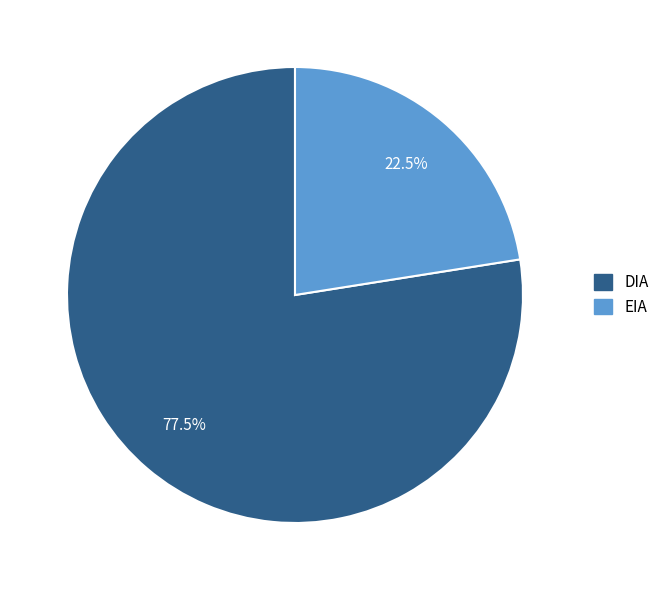

Which slice is the smallest?

EIA